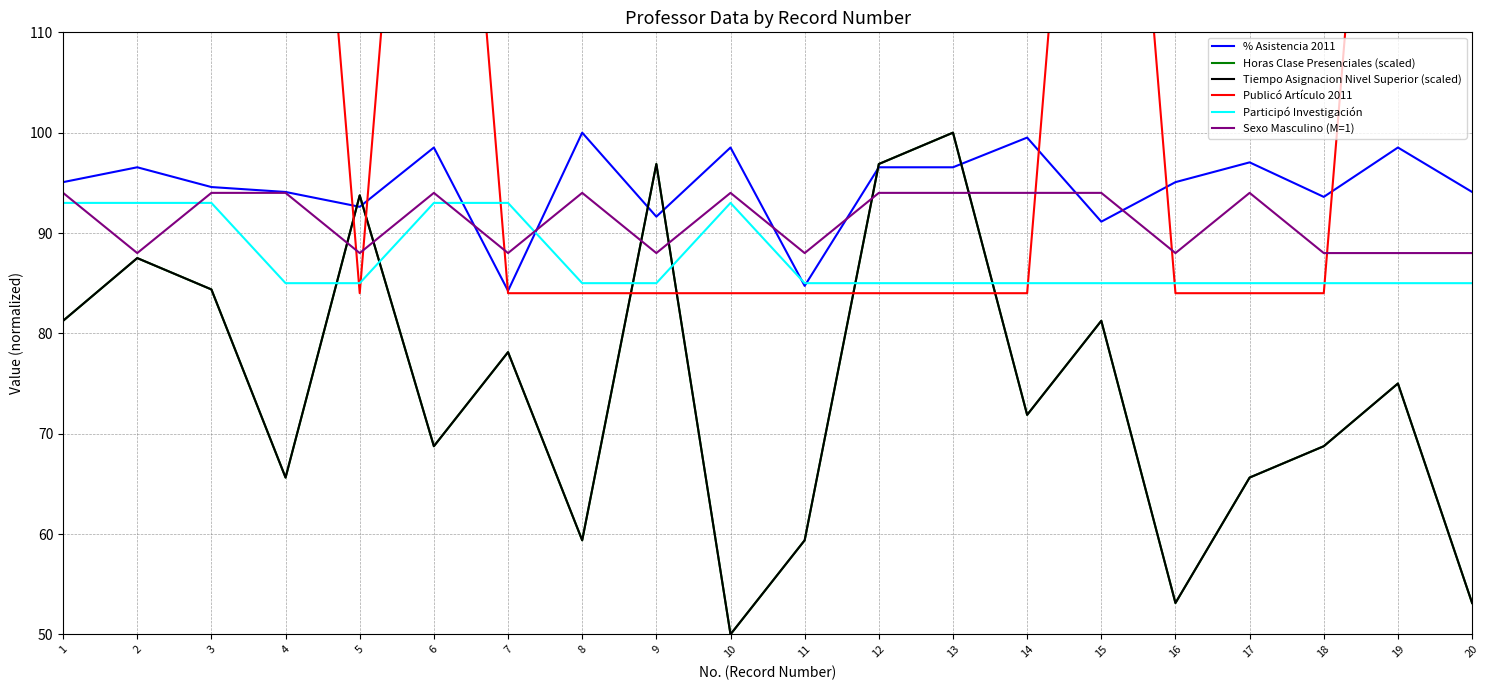

Reading right to left, what are all the values shown in this chart?

% Asistencia 2011: 94.1	98.5	93.6	97.0	95.1	91.1	99.5	96.5	96.5	84.7	98.5	91.6	100.0	84.2	98.5	92.6	94.1	94.6	96.5	95.1
Horas Clase Presenciales (scaled): 53.1	75.0	68.8	65.6	53.1	81.2	71.9	100.0	96.9	59.4	50.0	96.9	59.4	78.1	68.8	93.8	65.6	84.4	87.5	81.2
Tiempo Asignacion Nivel Superior (scaled): 53.1	75.0	68.8	65.6	53.1	81.2	71.9	100.0	96.9	59.4	50.0	96.9	59.4	78.1	68.8	93.8	65.6	84.4	87.5	81.2
Publicó Artículo 2011: 174.0	174.0	84.0	84.0	84.0	174.0	84.0	84.0	84.0	84.0	84.0	84.0	84.0	84.0	174.0	84.0	174.0	174.0	174.0	174.0
Participó Investigación: 85.0	85.0	85.0	85.0	85.0	85.0	85.0	85.0	85.0	85.0	93.0	85.0	85.0	93.0	93.0	85.0	85.0	93.0	93.0	93.0
Sexo Masculino (M=1): 88.0	88.0	88.0	94.0	88.0	94.0	94.0	94.0	94.0	88.0	94.0	88.0	94.0	88.0	94.0	88.0	94.0	94.0	88.0	94.0